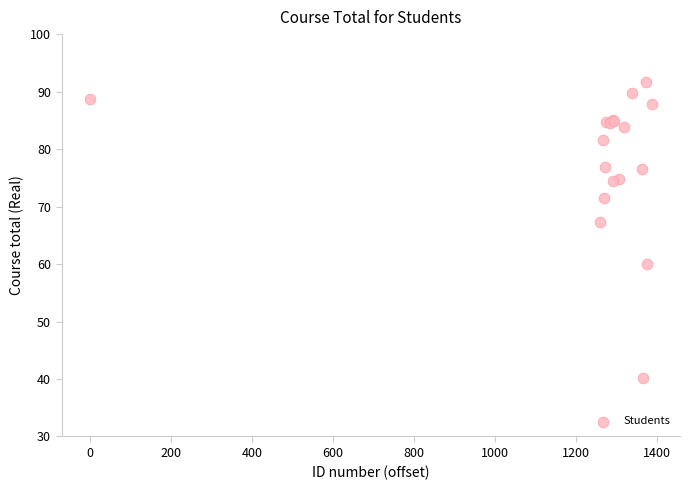

What Y value in the scatter plot is closest to 65?

67.4